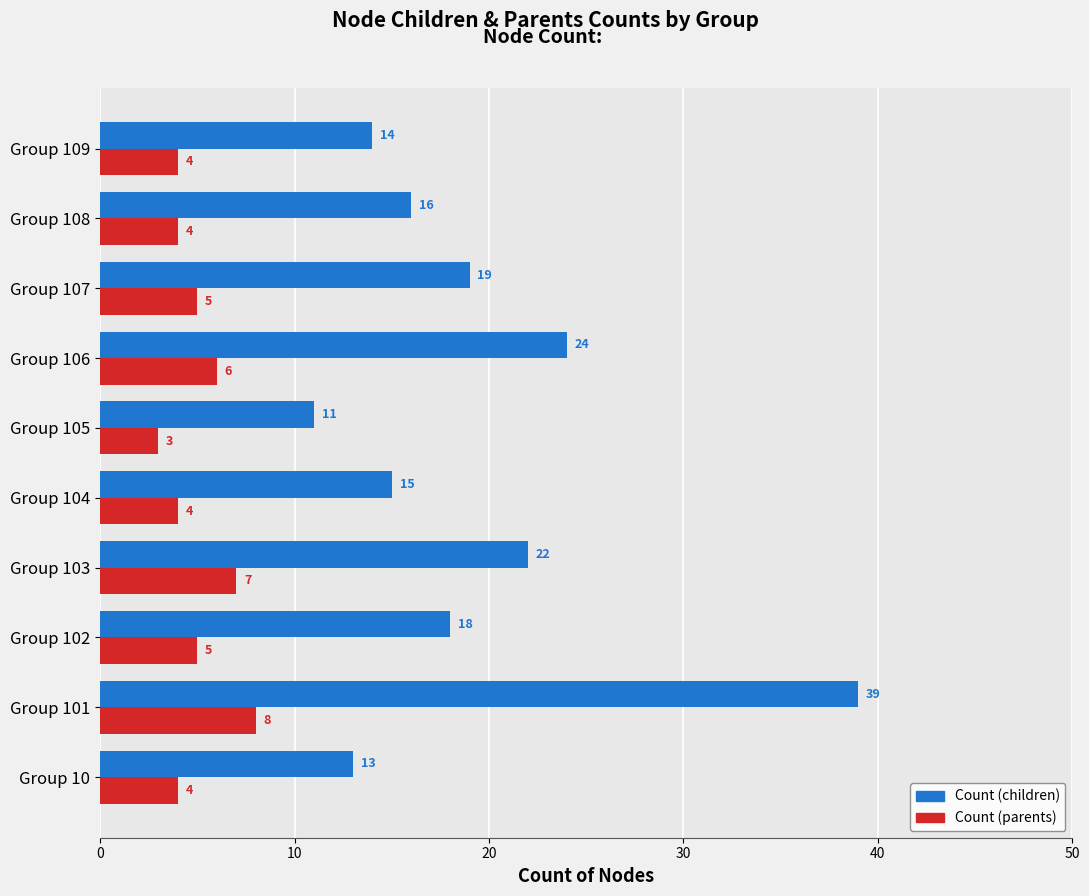

How many series are shown in this chart?

2